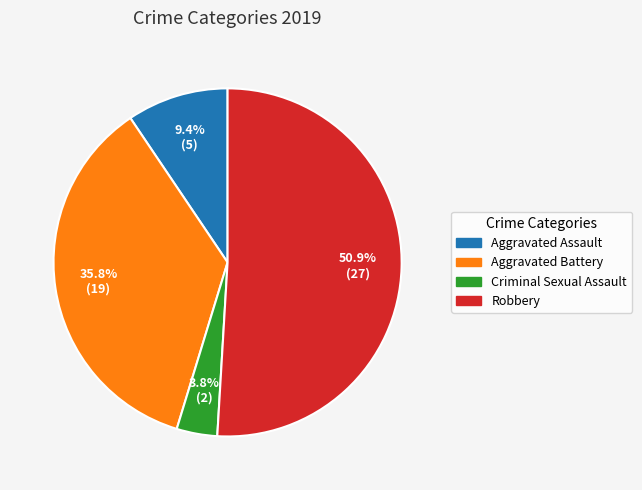

To the nearest percent, what percentage of the pie is Aggravated Battery?

36%